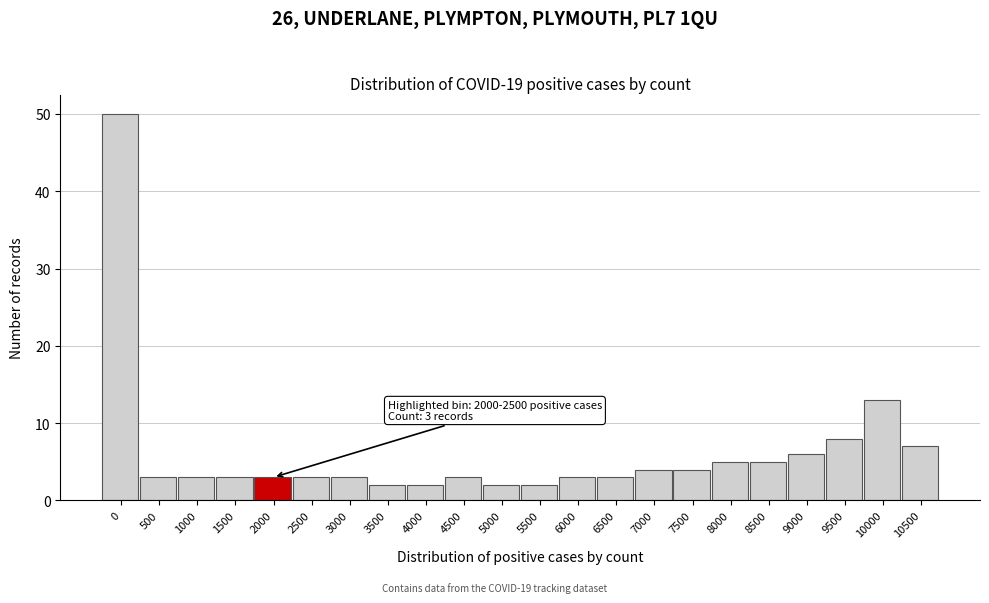

Reading right to left, list all the values displayed in this chart.

7	13	8	6	5	5	4	4	3	3	2	2	3	2	2	3	3	3	3	3	3	50